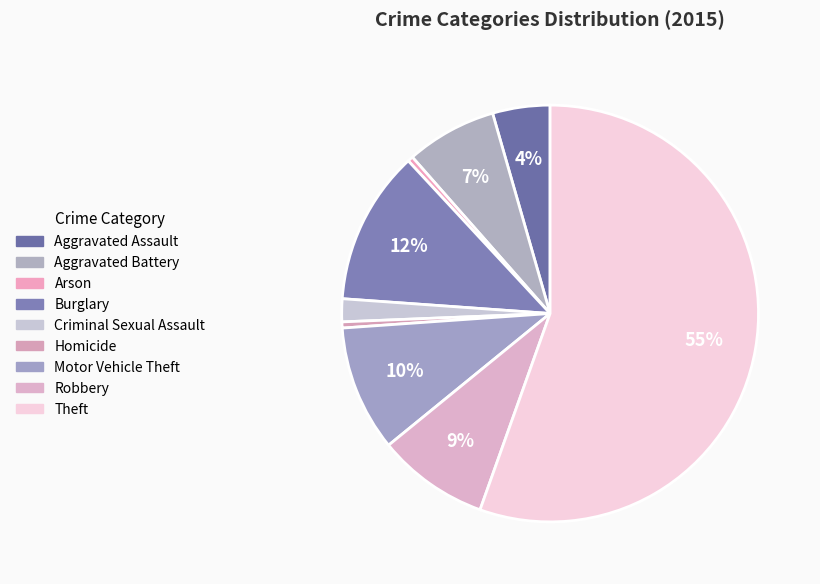

Is there a majority slice in this chart?

Yes